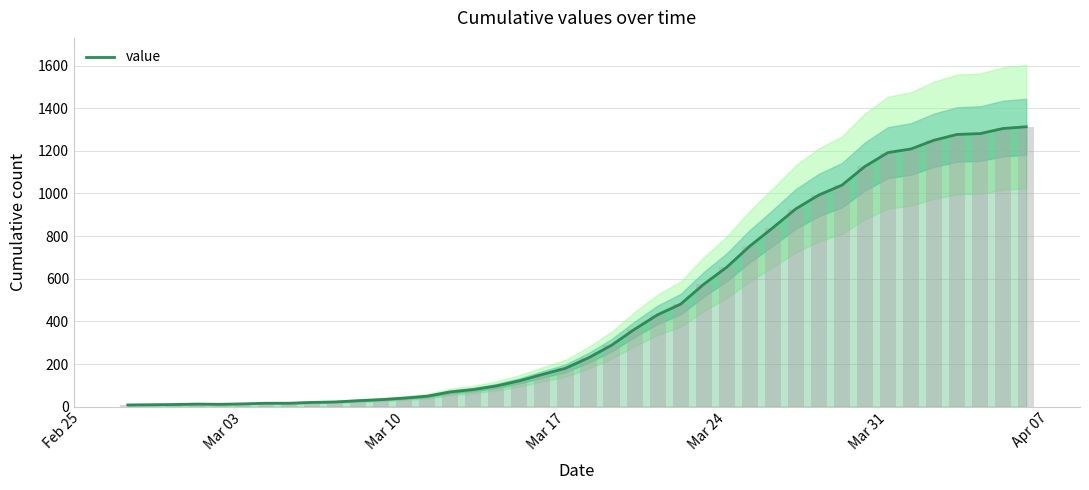

What is the highest value of the value series?

1313